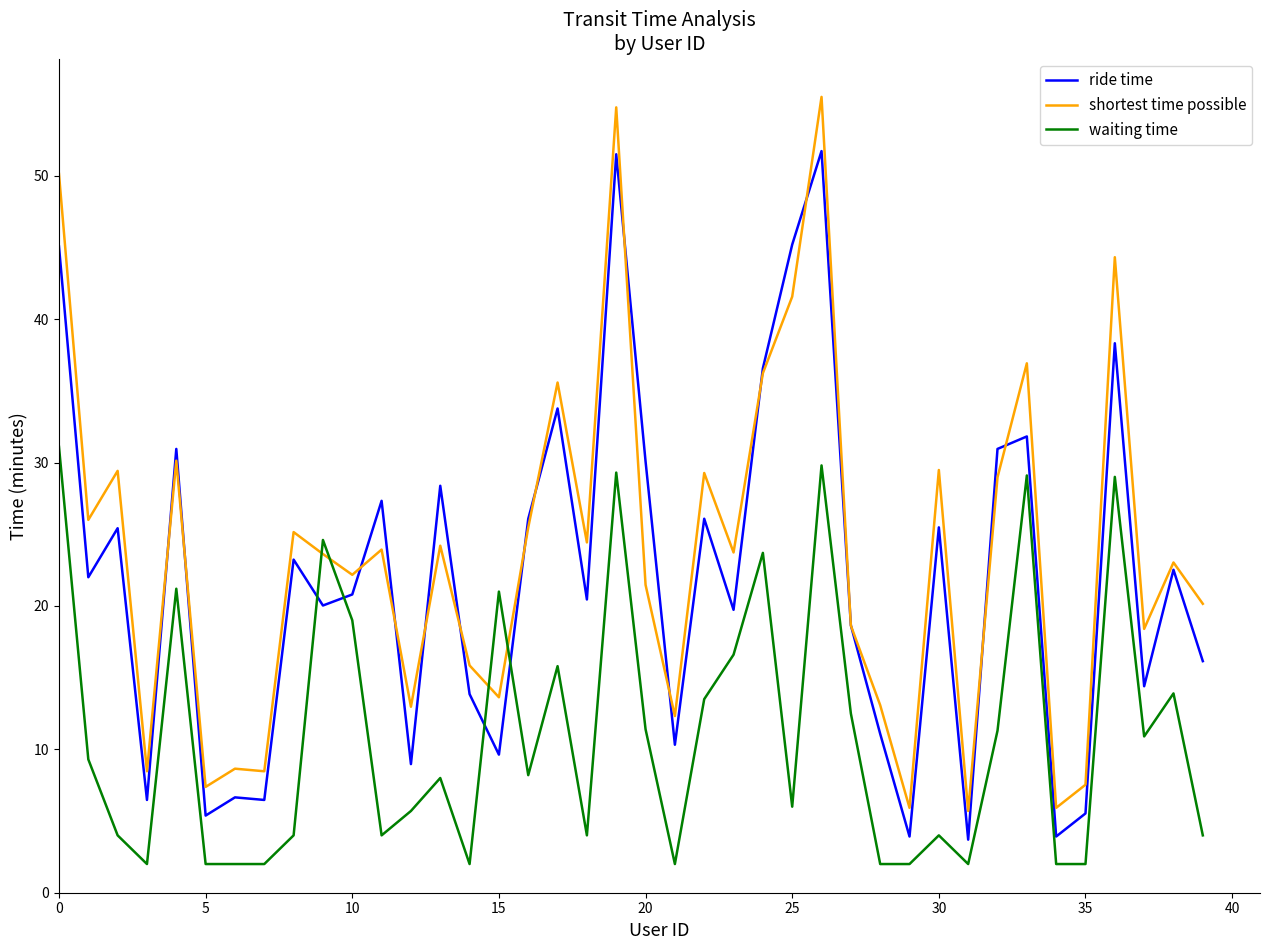

Which series has the widest spread of values?

shortest time possible